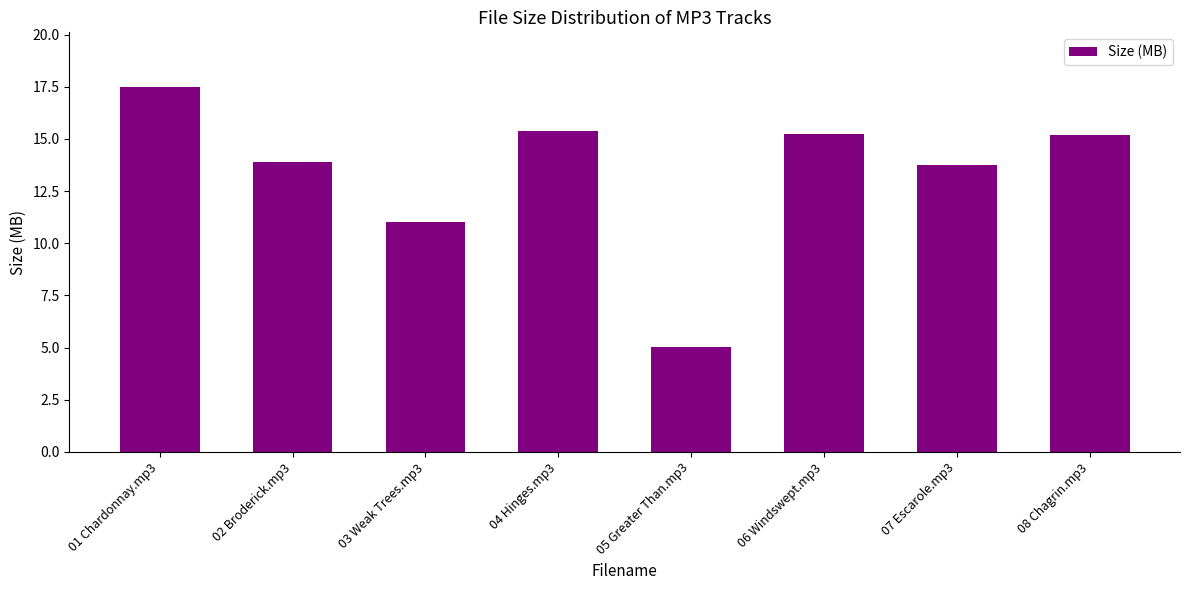

What is the difference between the maximum and minimum values?

12.5